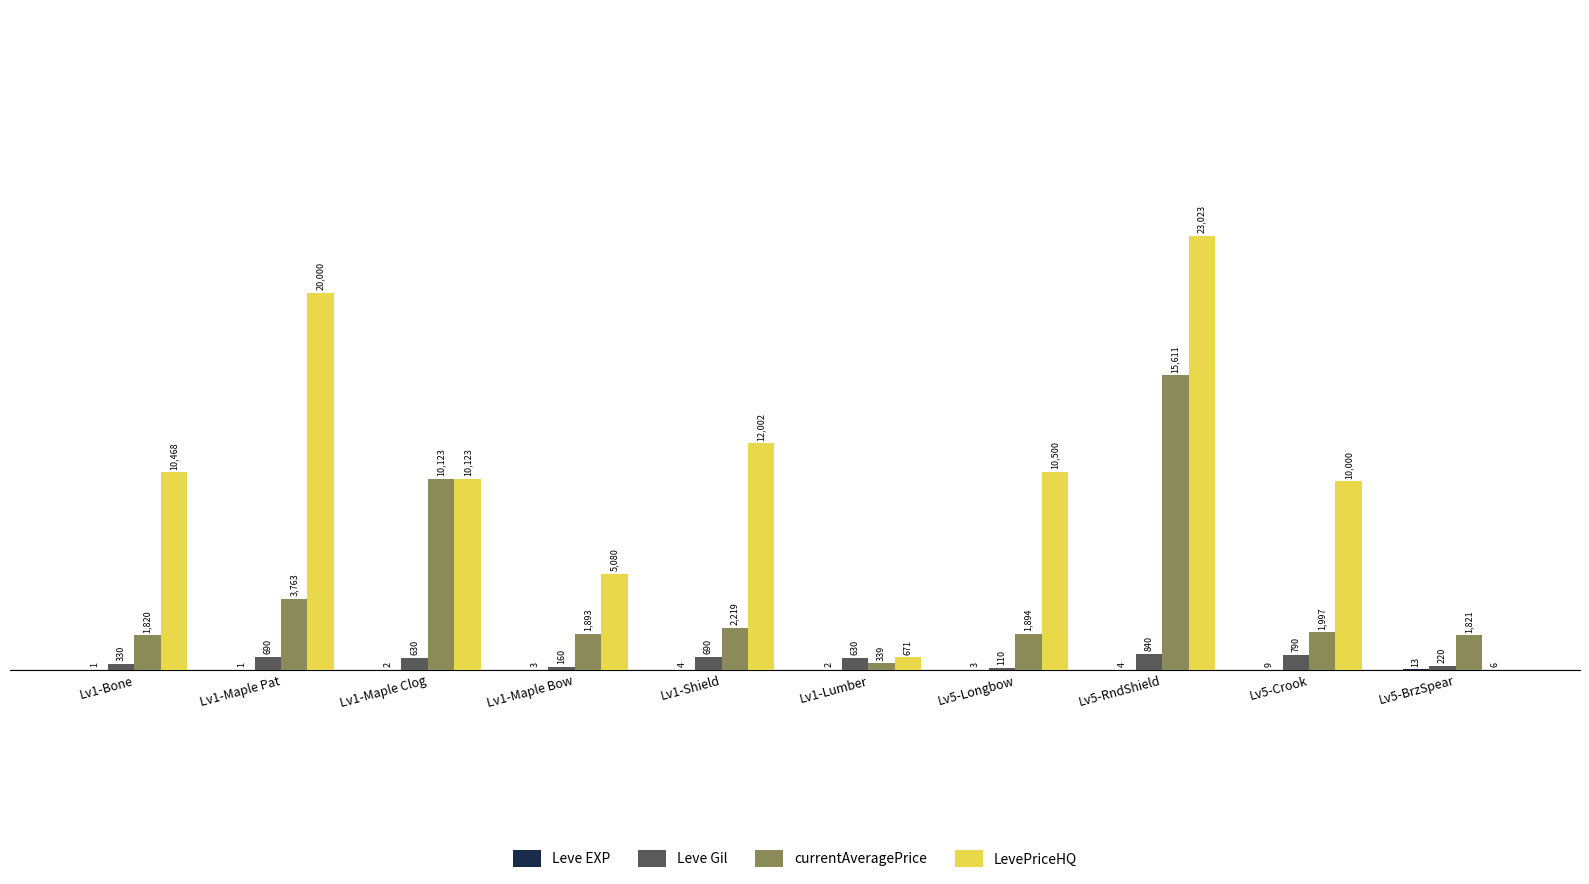

What is the sum of the Leve Gil values at Lv1-Maple Clog and Lv1-Maple Pat?

1320